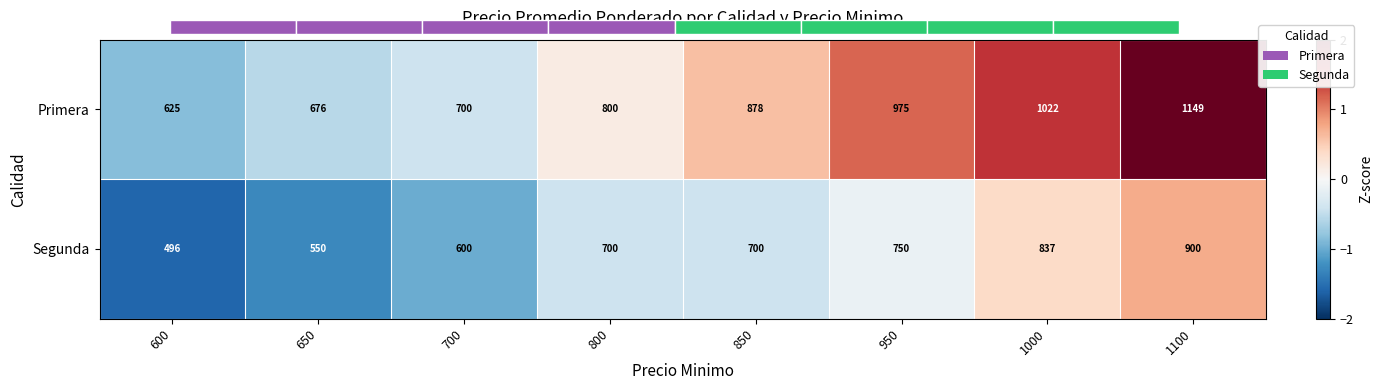

What is the difference between the second highest and second lowest values in the row_1 series?

1.7